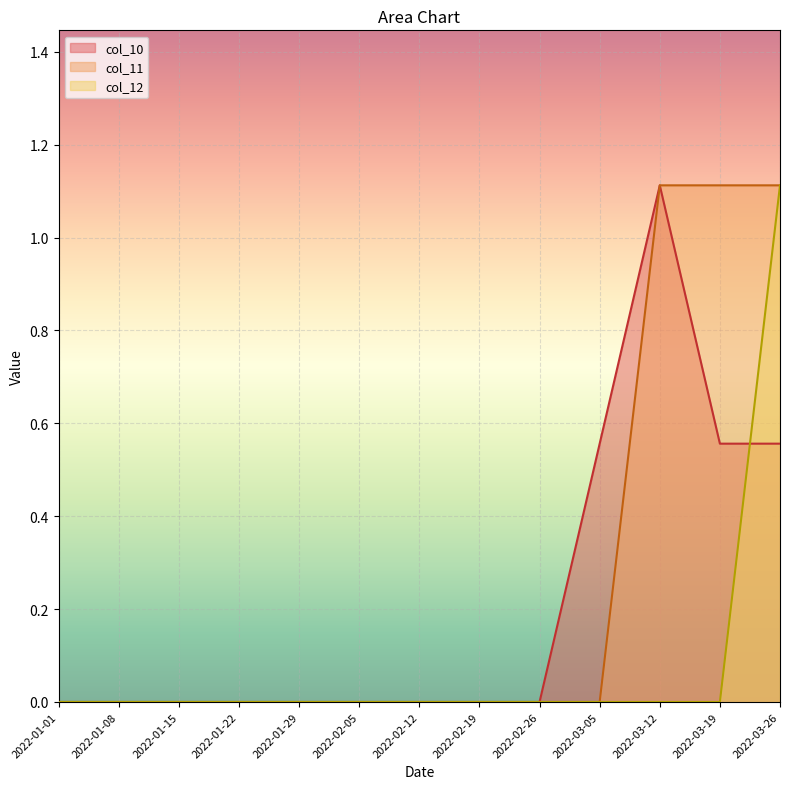

Which category has the highest value across all series?

2022-03-12